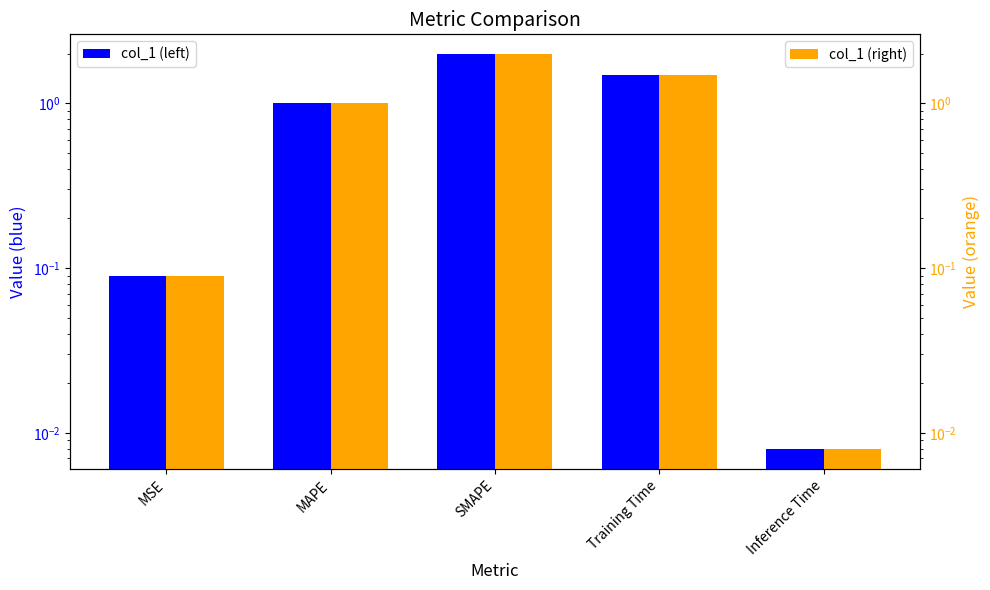

What is the value of the col_1 bar at the 1st from the left?

0.1